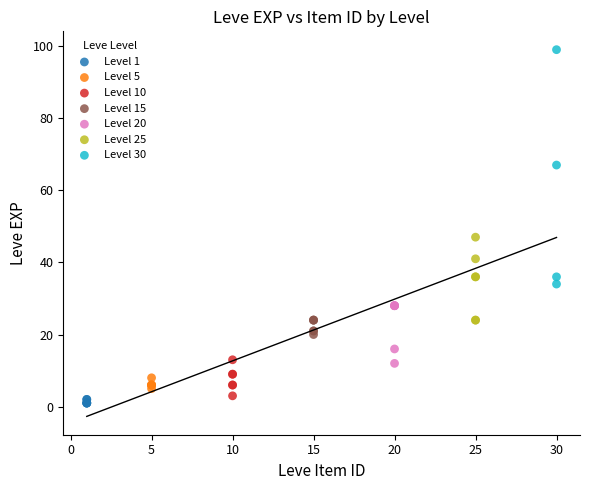

Which series reaches the maximum Y coordinate?

Level 30